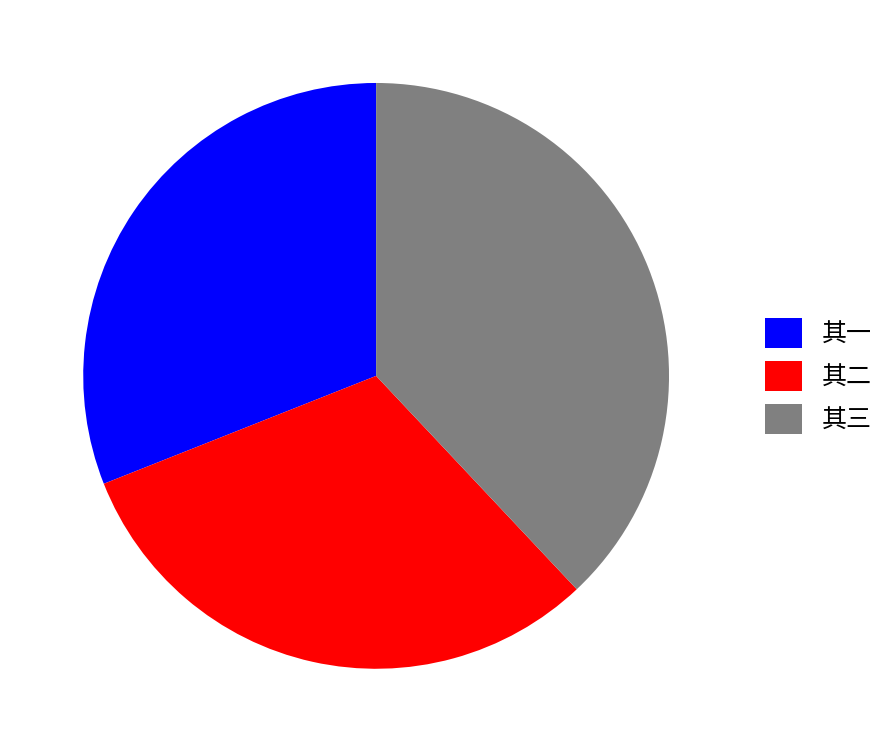

Between 其二 and 其三, which is larger?

其三